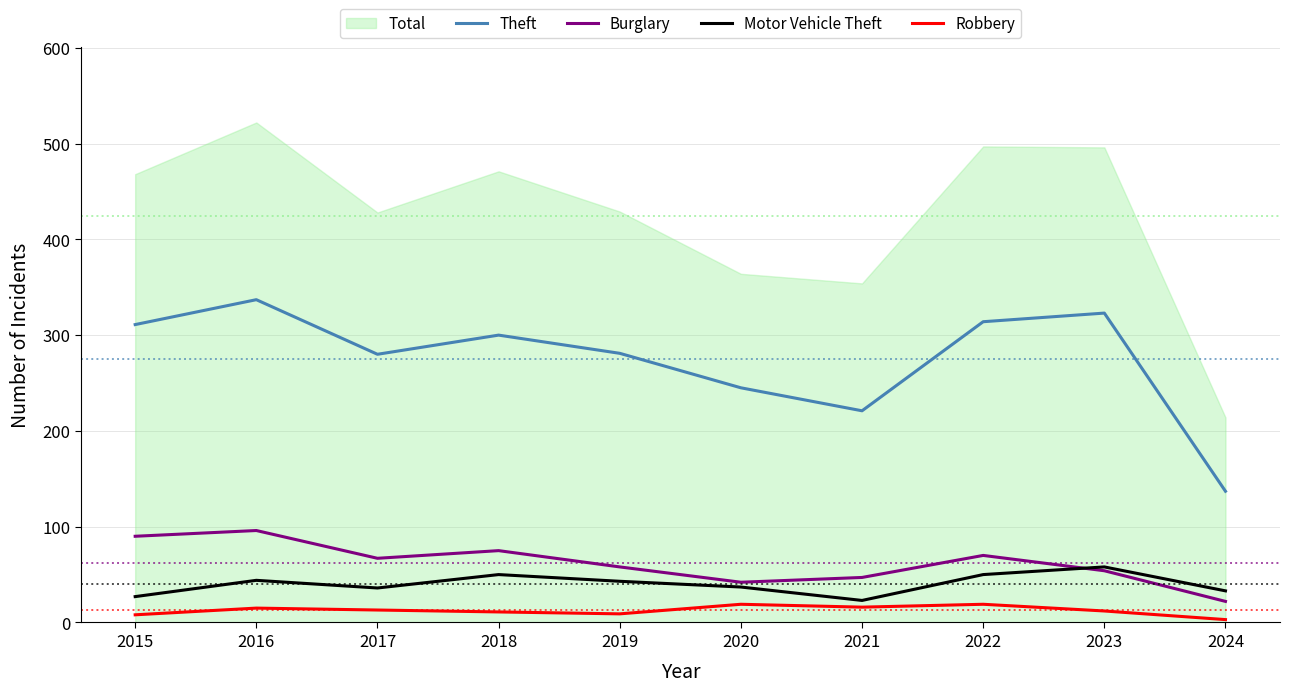

True or false: Motor Vehicle Theft has a value of 33 at 2024.

True